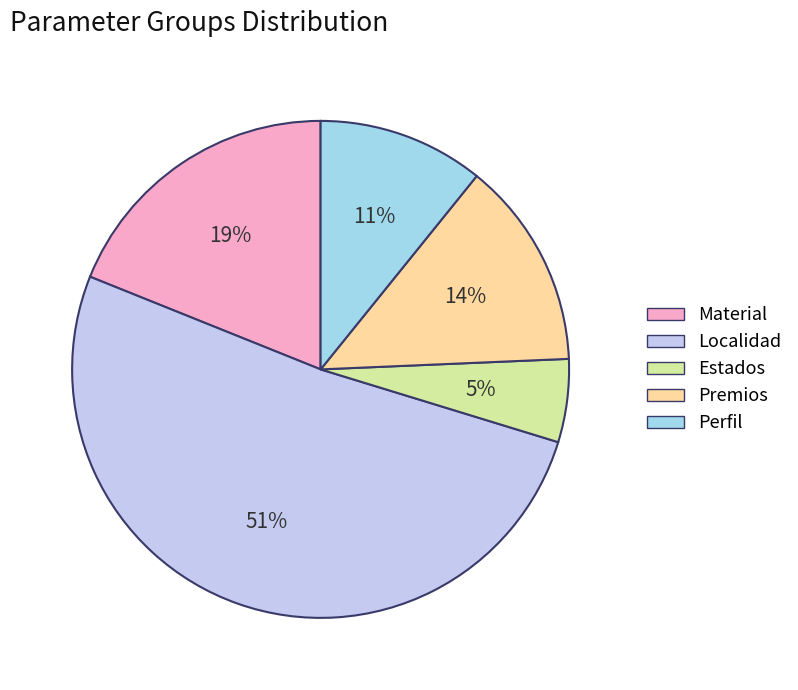

Which category has the smallest portion of the pie?

Estados